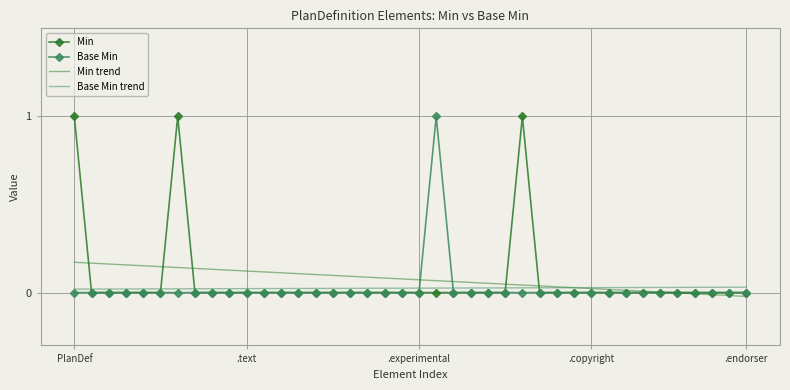

True or false: Min and Base Min intersect in this chart.

False